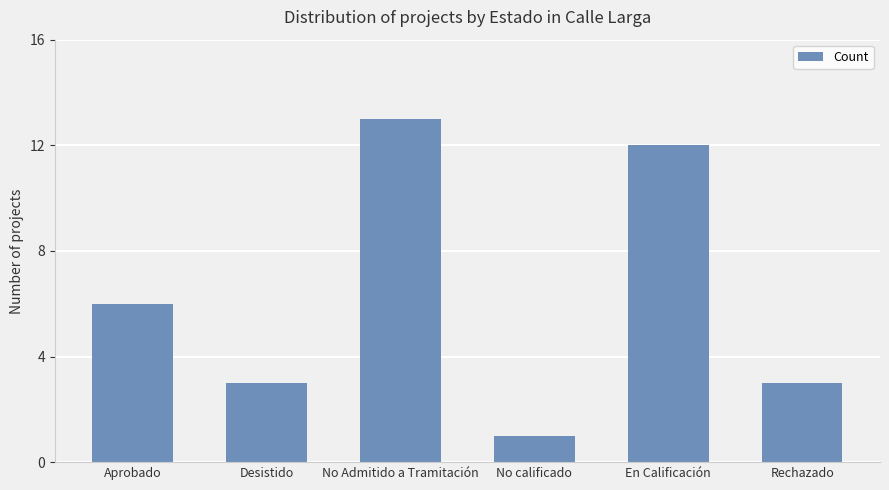

Reading left to right, list all the values displayed in this chart.

Aprobado=6	Desistido=3	No Admitido a Tramitación=13	No calificado=1	En Calificación=12	Rechazado=3